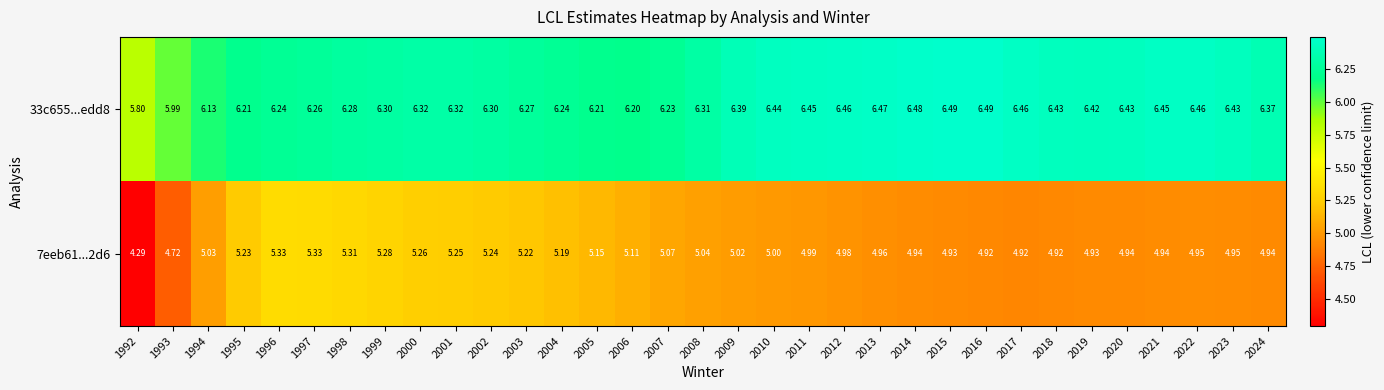

How many series are shown in this chart?

2